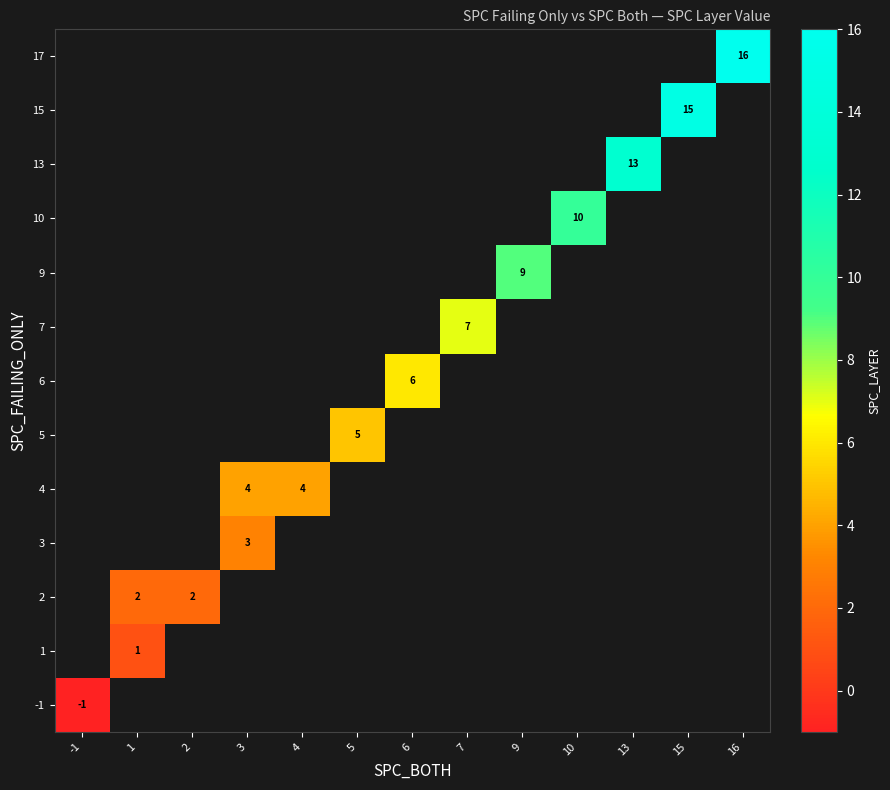

How many positive values does the 5 series have?

1